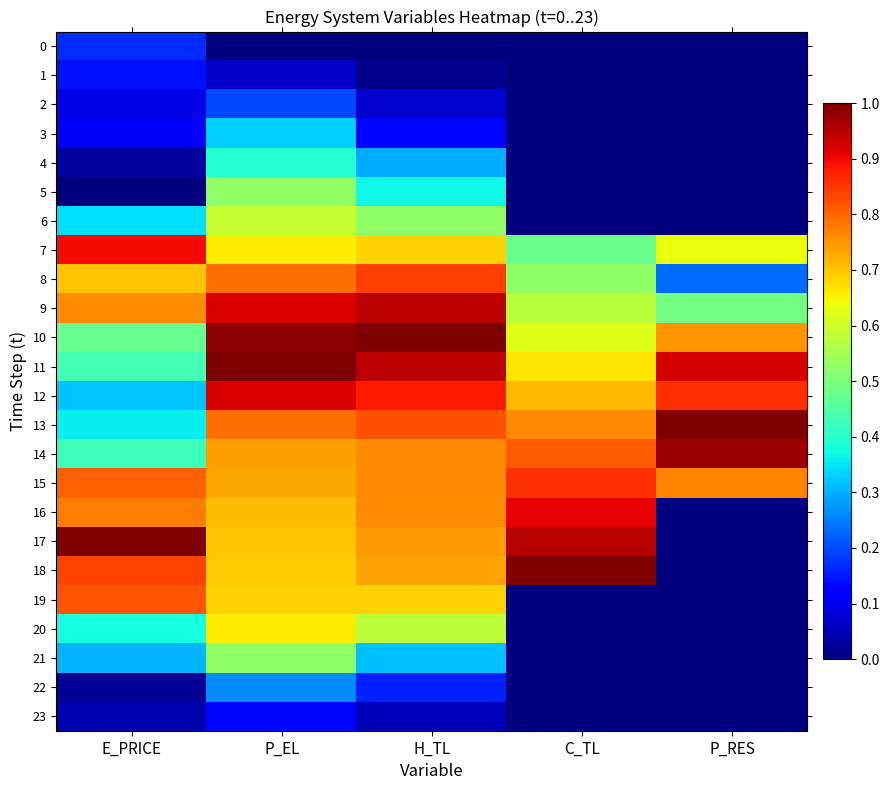

Which series has the widest spread of values?

17